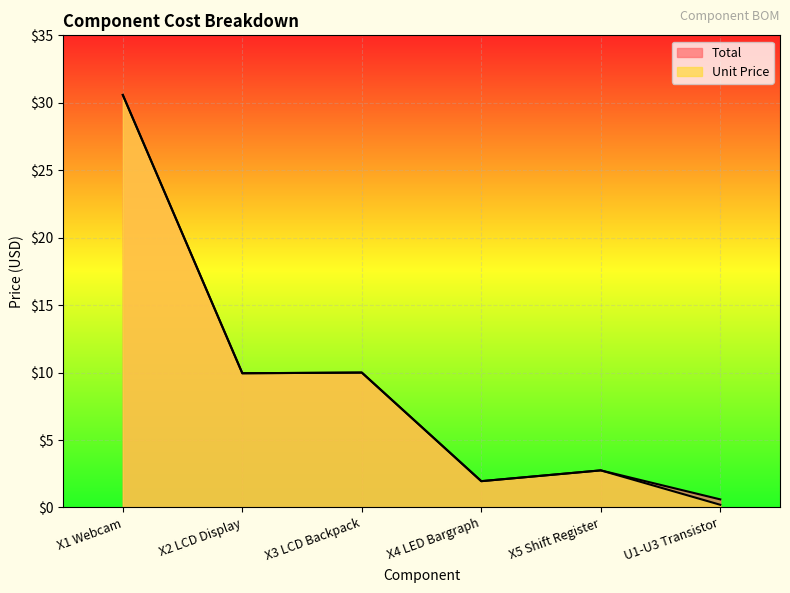

How many lines are shown in the chart?

2